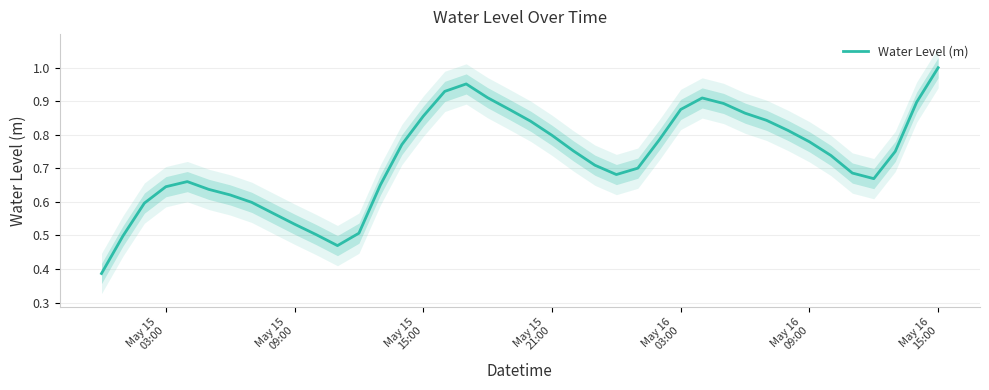

How many interior local valleys (lower than both neighbors) does the data have?

3